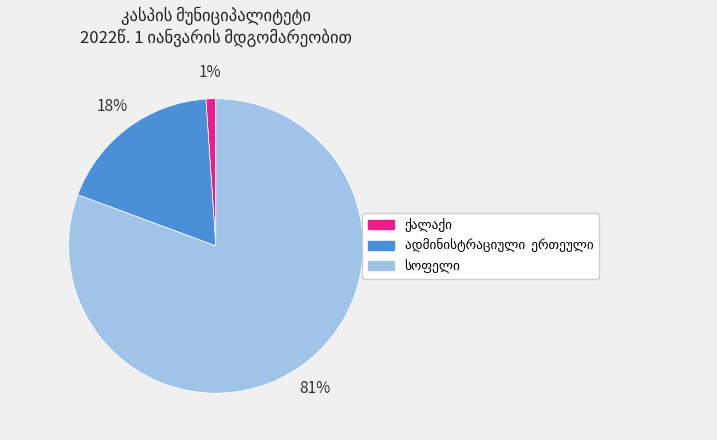

To the nearest percent, what is the difference between the largest and smallest slice percentages?

80%